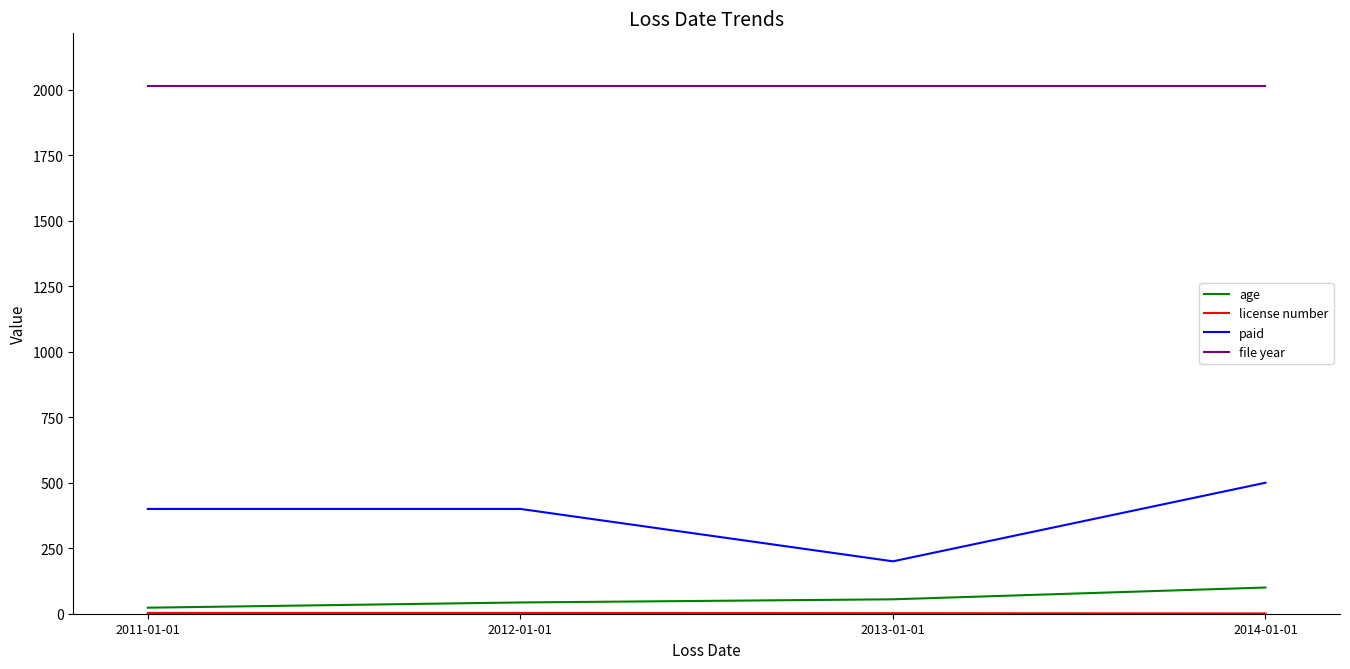

What is the lowest value of the paid series?

200